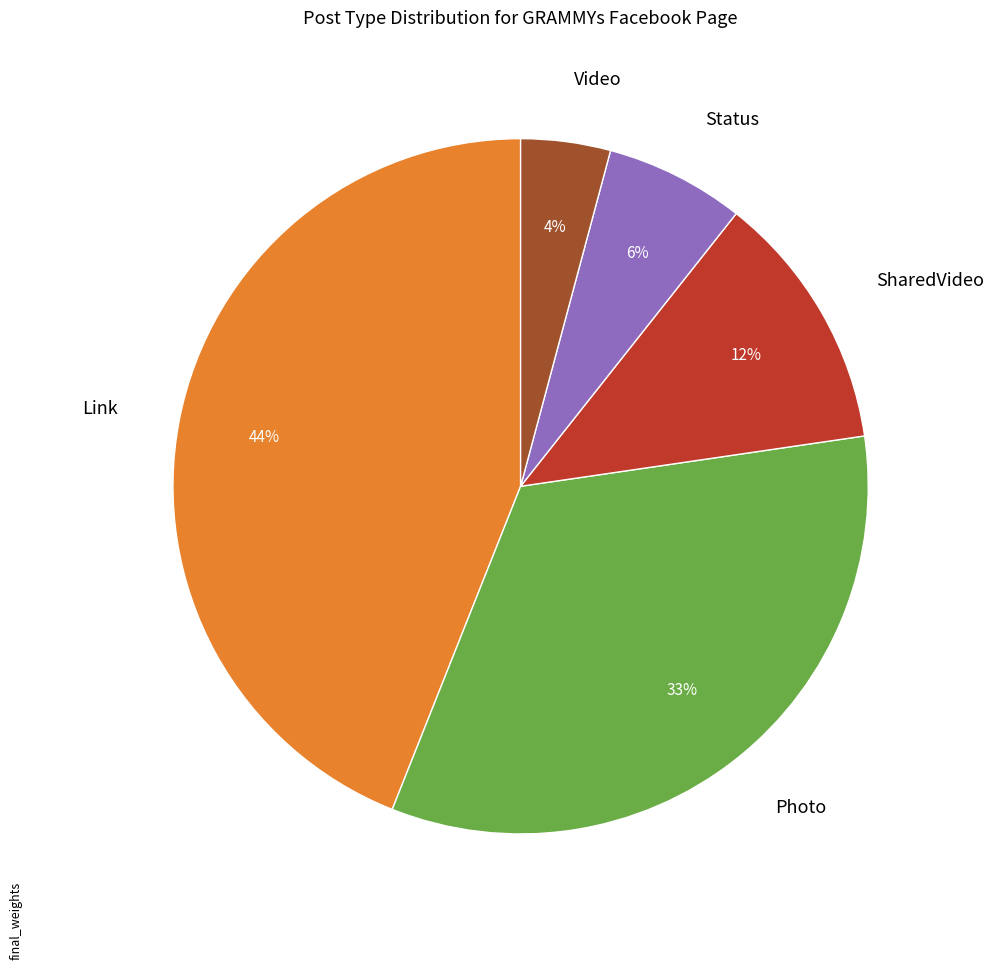

Is there a majority slice in this chart?

No